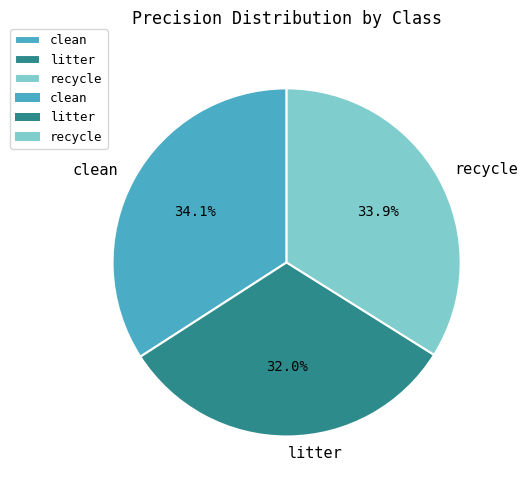

To the nearest percent, what is the combined percentage of recycle and clean?

68%